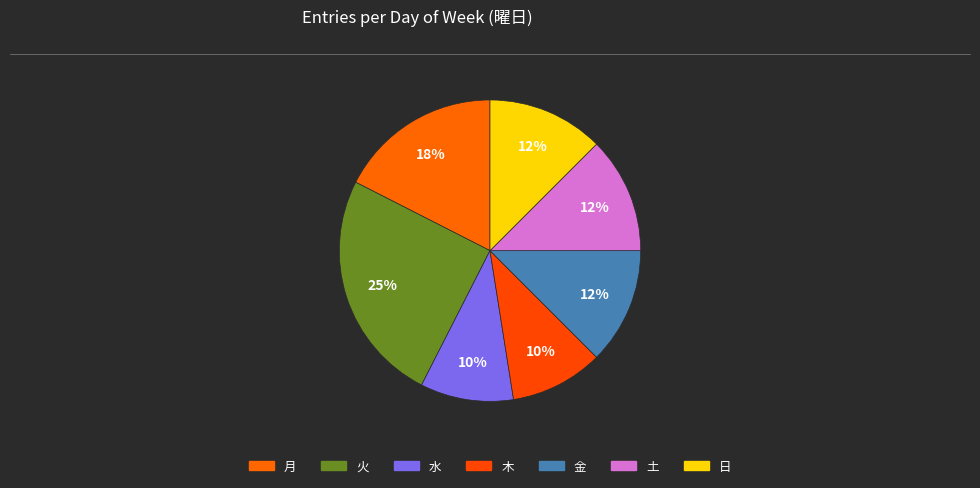

How many segments does this pie chart have?

7